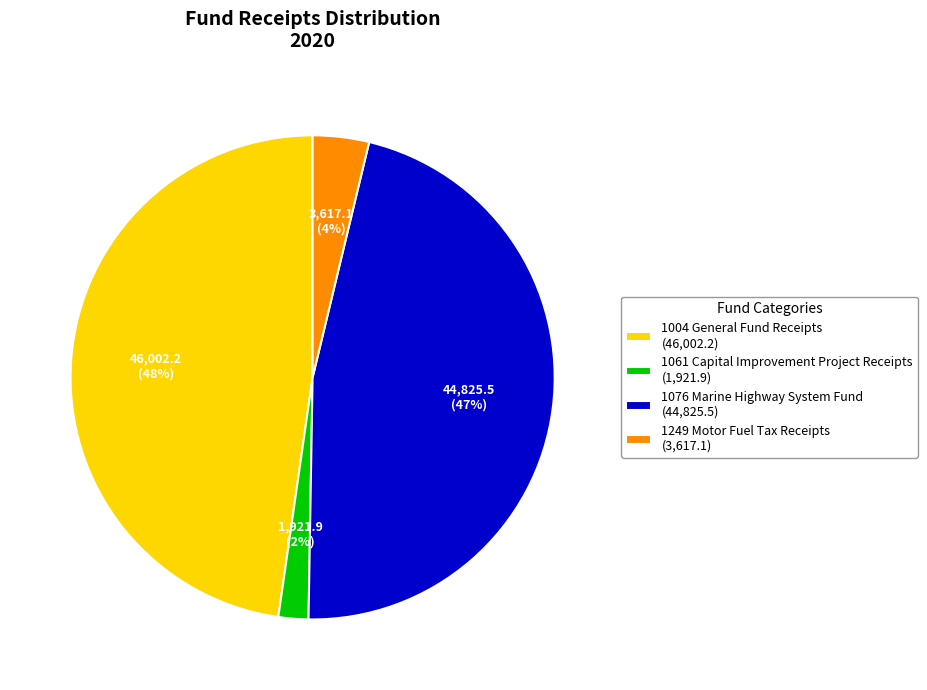

How many slices are in this pie chart?

4